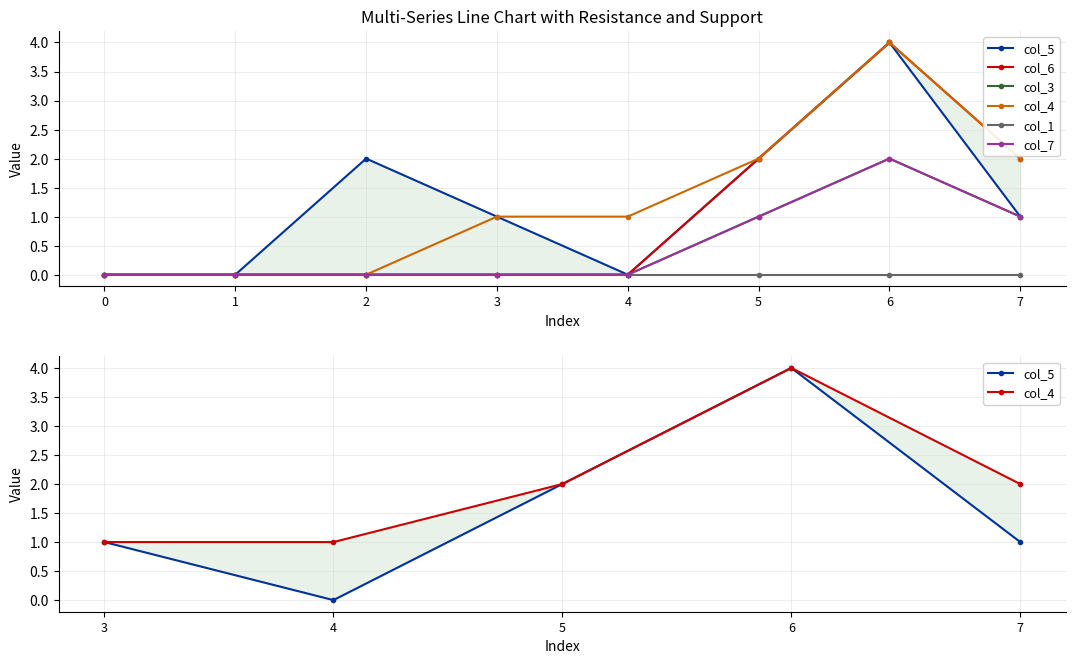

At which category is the sum across all series the highest?

6